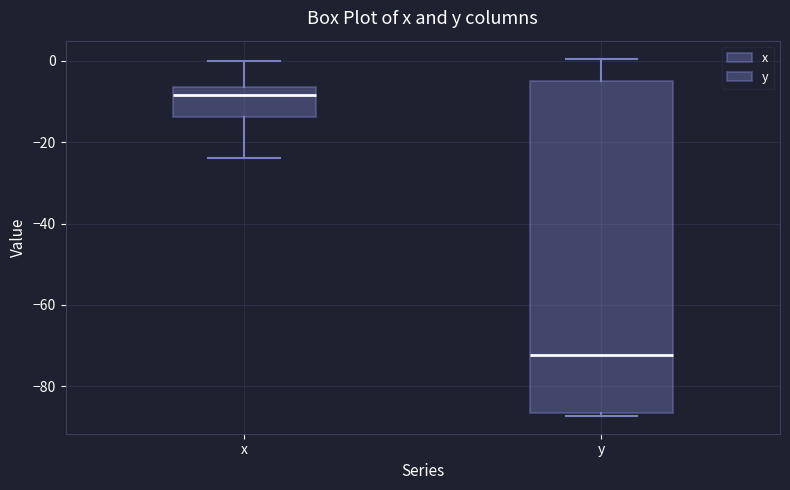

Comparing the boxes themselves (not the whiskers), which one is the tallest?

y